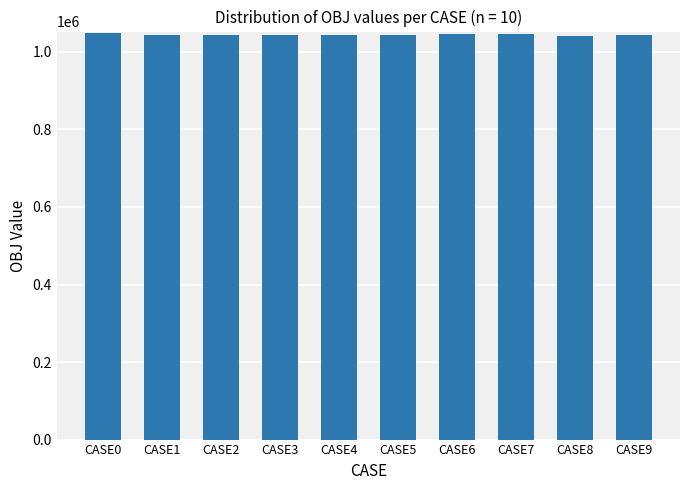

What is the greatest value displayed?

1047430